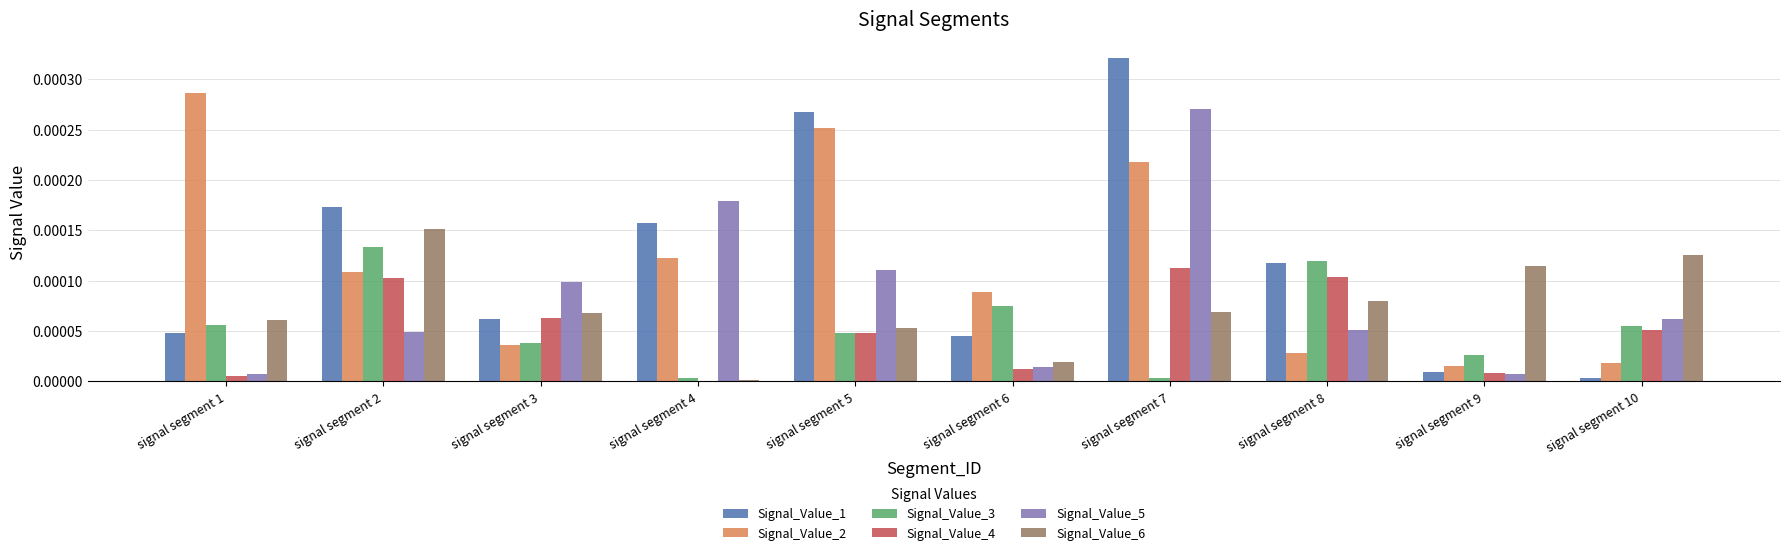

Between signal segment 2 and signal segment 9, which series saw the biggest shift?

Signal_Value_1